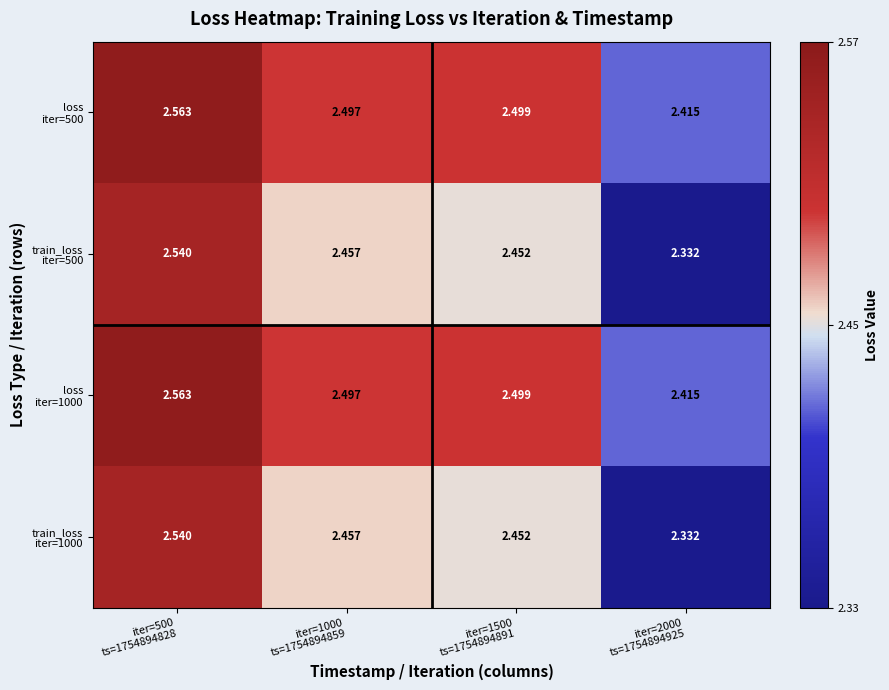

At how many categories does at least one series exceed 2?

4